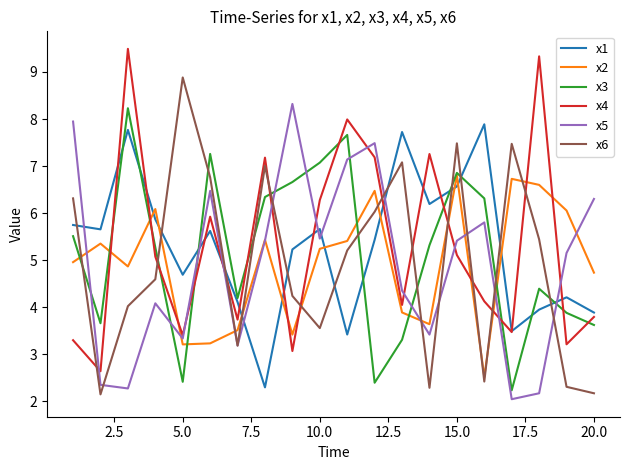

What is the lowest value of the x1 series?

2.3